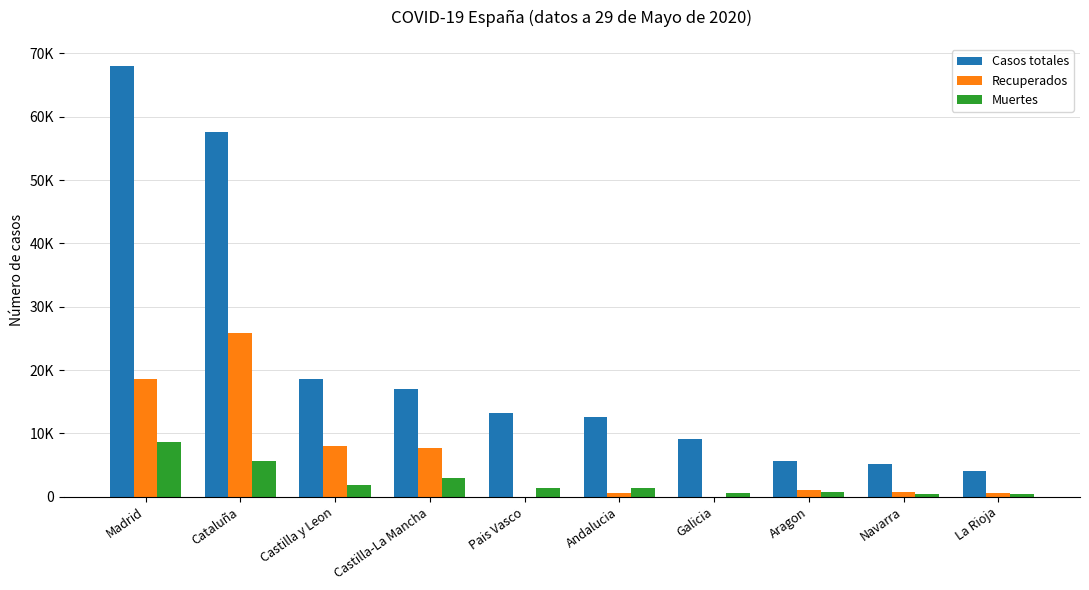

What is the total value across all series at Andalucia?

14553